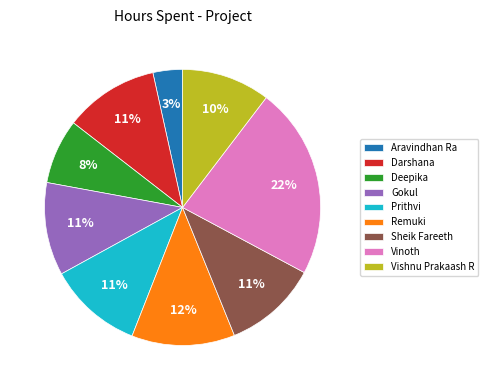

Is Sheik Fareeth the majority of the pie?

No